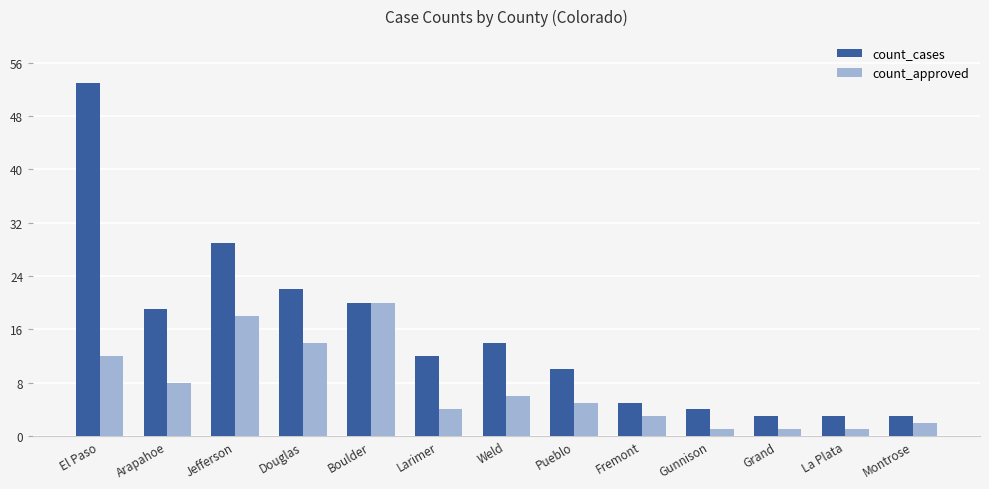

At which label is count_cases closest to 28?

Jefferson